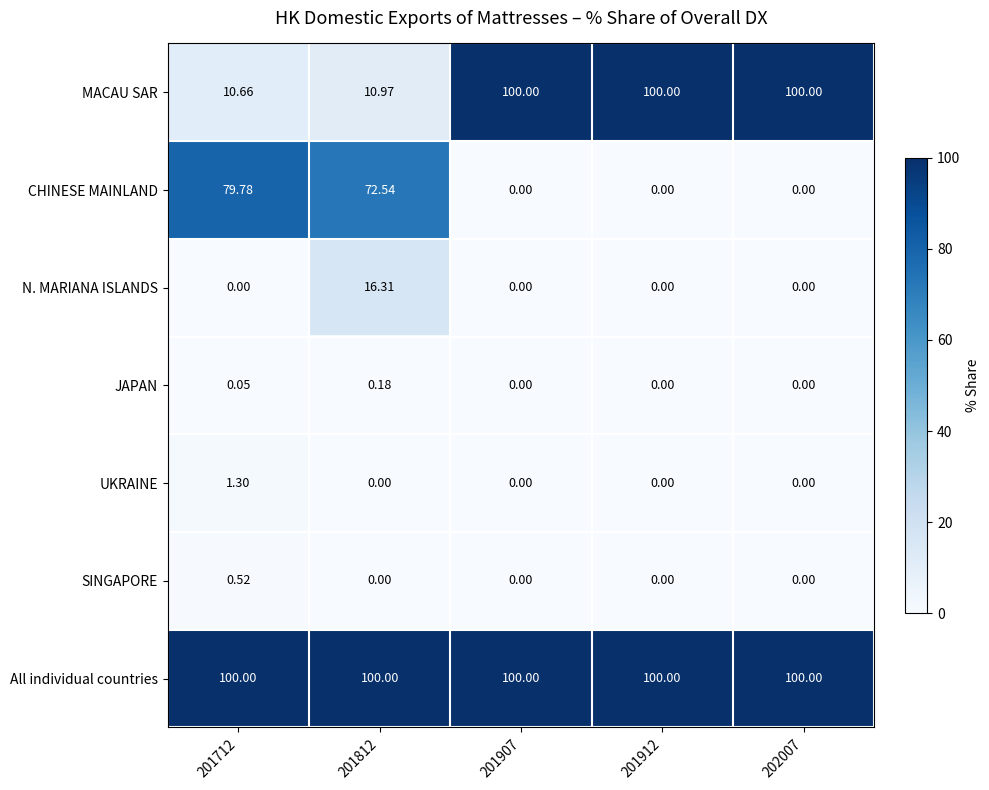

Is the value of JAPAN at 201912 greater than the value of MACAU SAR at 202007?

No